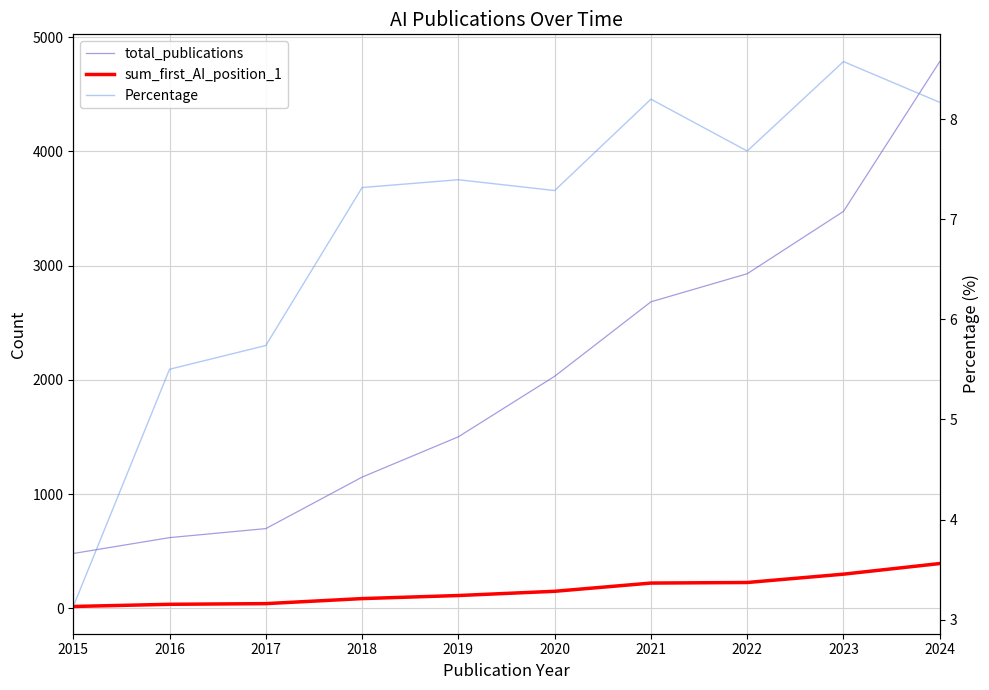

Reading left to right, extract all data points from this chart.

total_publications: 479.0	618.0	697.0	1148.0	1501.0	2031.0	2683.0	2929.0	3475.0	4787.0
sum_first_AI_position_1: 15.0	34.0	40.0	84.0	111.0	148.0	220.0	225.0	298.0	391.0
Percentage: 3.1	5.5	5.7	7.3	7.4	7.3	8.2	7.7	8.6	8.2